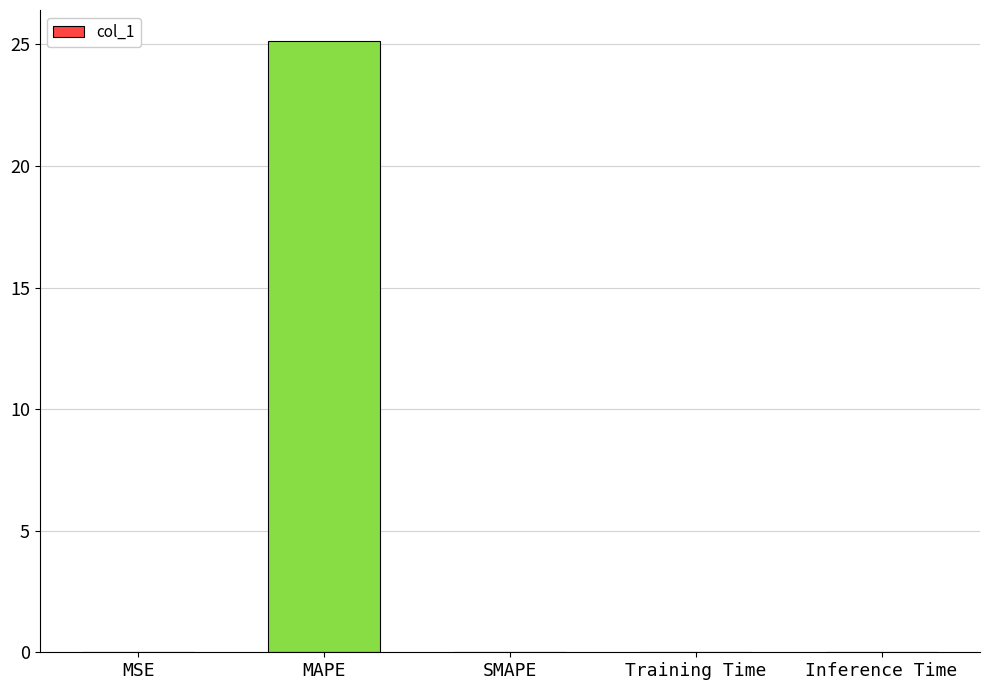

Which has a higher value, MAPE or Training Time?

MAPE